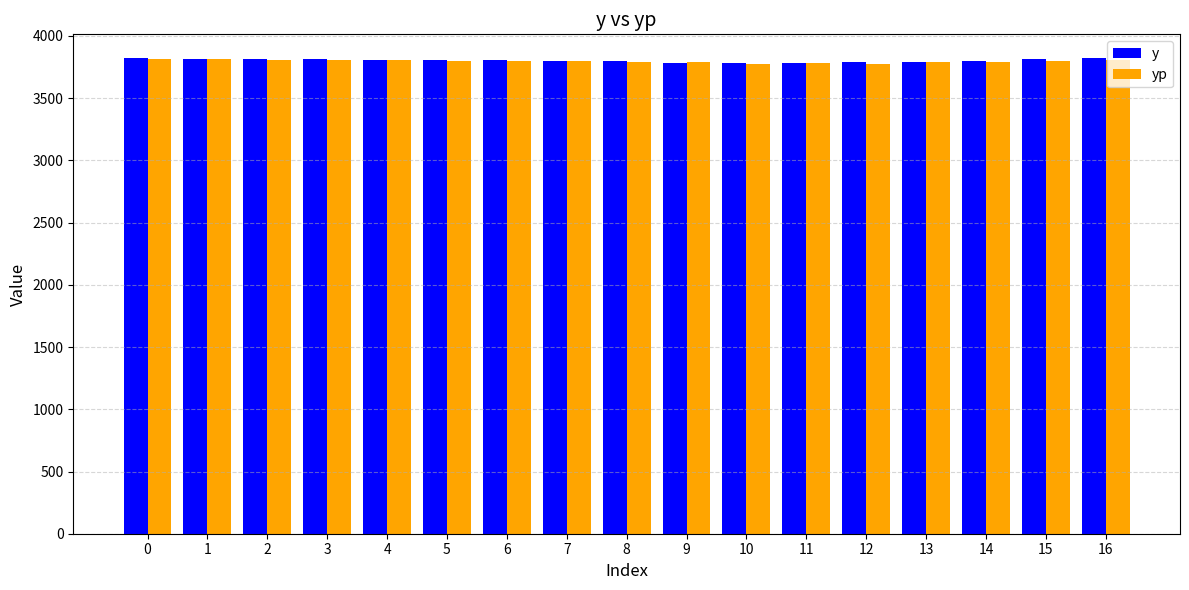

What is the total value across all series at 16?

7631.7